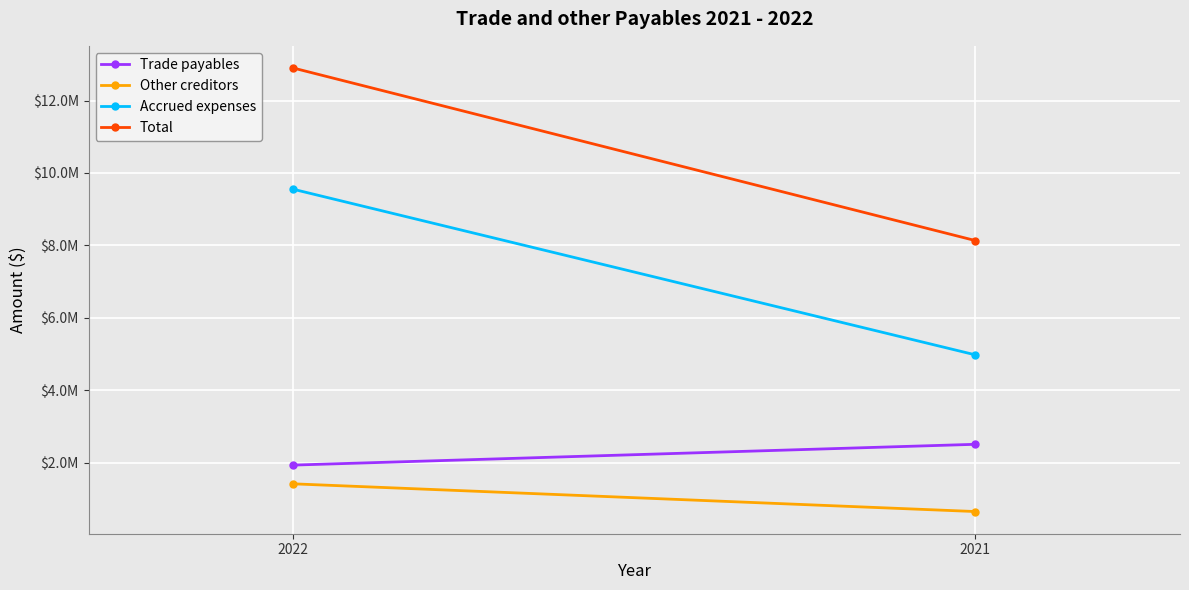

Reading right to left, extract all data points from this chart.

Trade payables: 2506637	1932688
Other creditors: 649702	1415152
Accrued expenses: 4976574	9550494
Total: 8132913	12898334